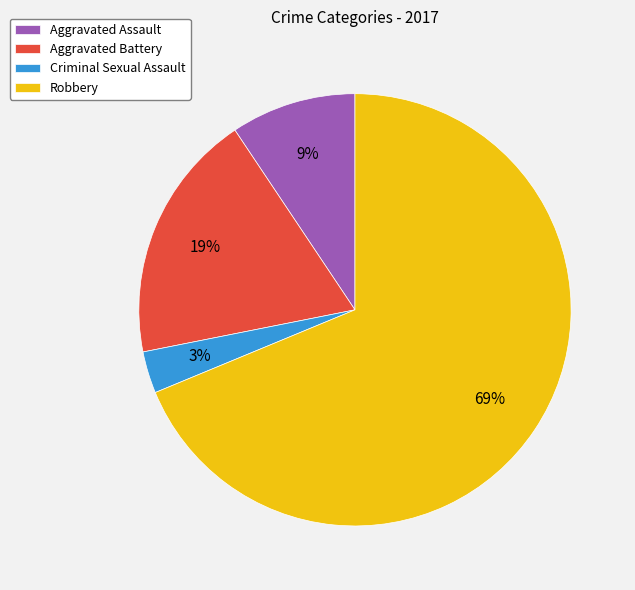

How many segments does this pie chart have?

4